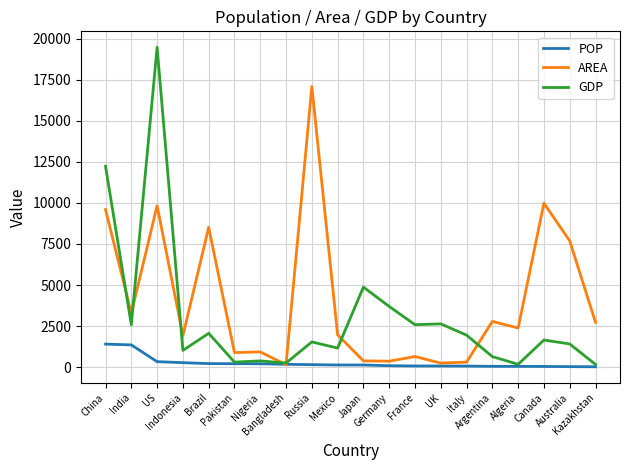

List the series in order of their peak value, highest first.

GDP, AREA, POP